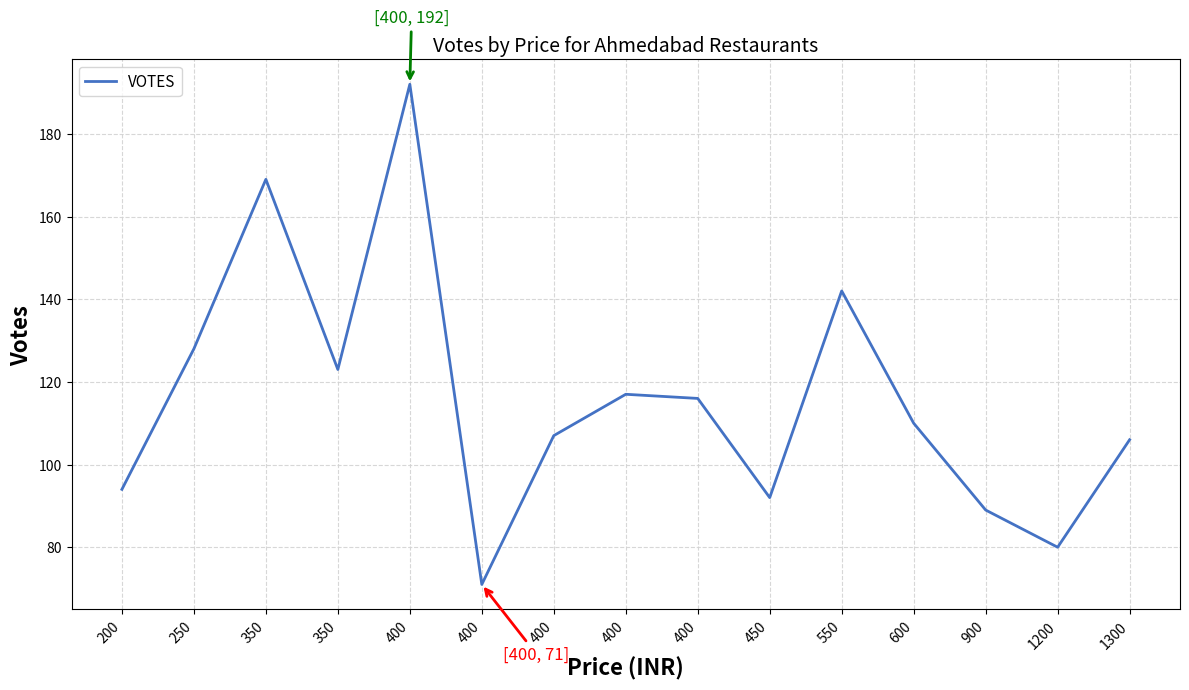

Rank the categories by value from lowest to highest.

400, 1200, 900, 450, 200, 1300, 400, 600, 400, 400, 350, 250, 550, 350, 400